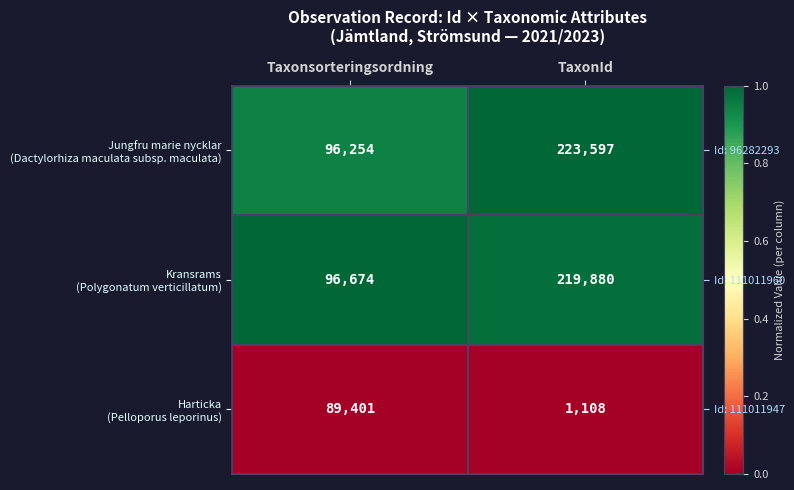

How many data points in Jungfru marie nycklar (Dactylorhiza maculata subsp. maculata) are less than 1?

1